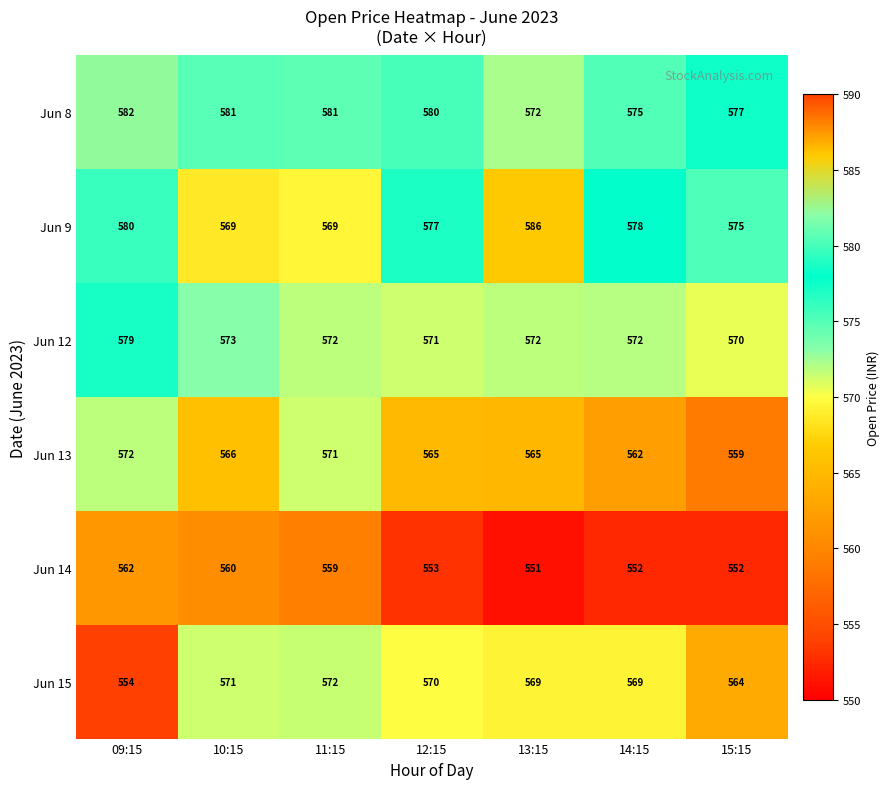

Which series has the largest total across all categories?

Jun 8